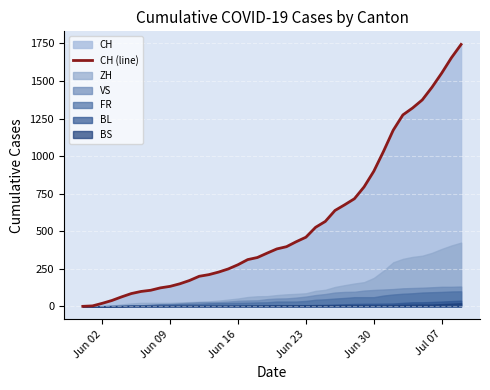

How many data points are above 382?

19